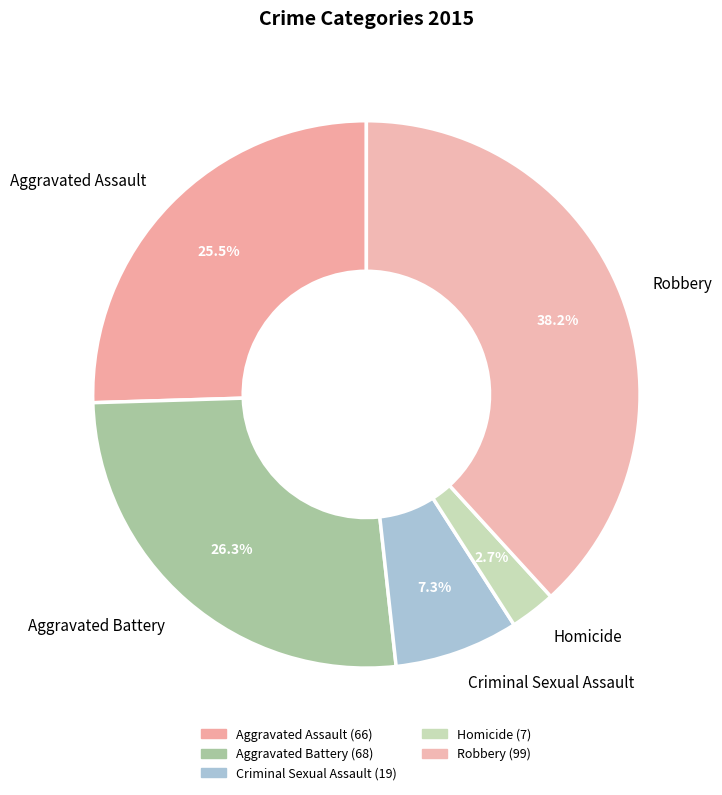

Which slice is the smallest?

Homicide